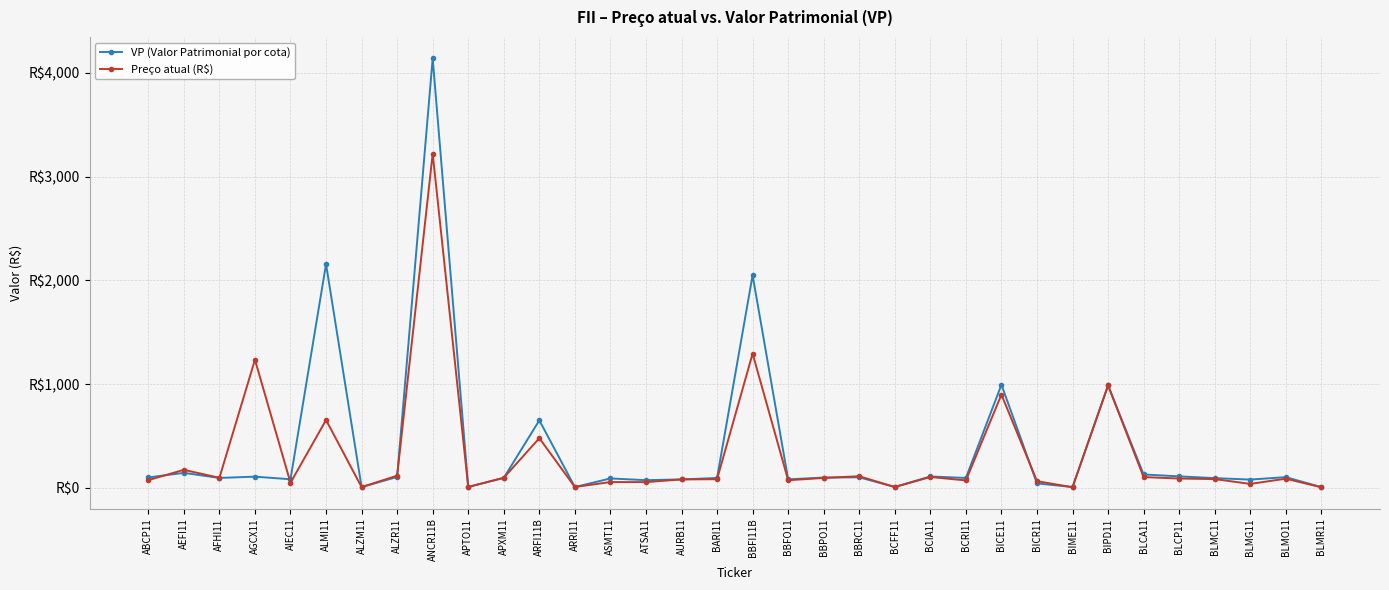

Is it true that VP (Valor Patrimonial por cota) equals 130.2 at BLCA11?

True